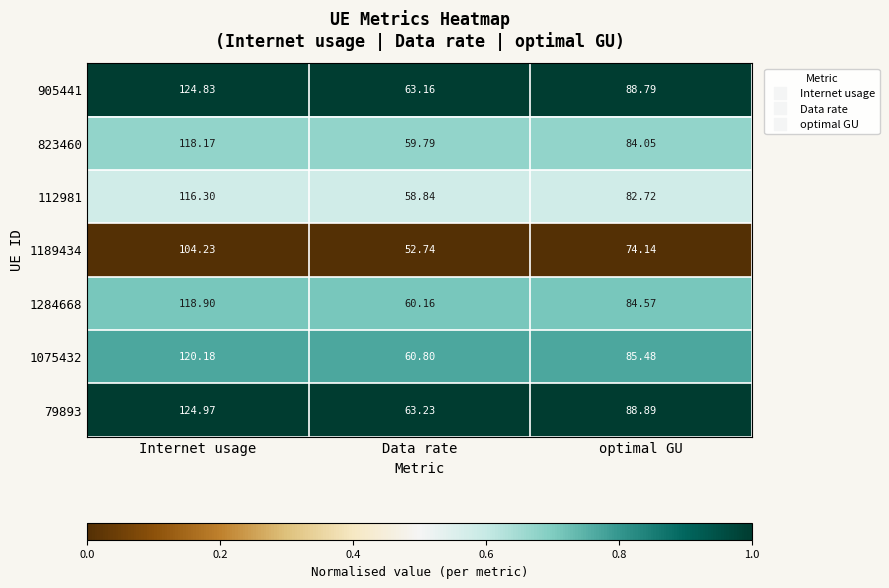

Which series has the largest total across all categories?

79893